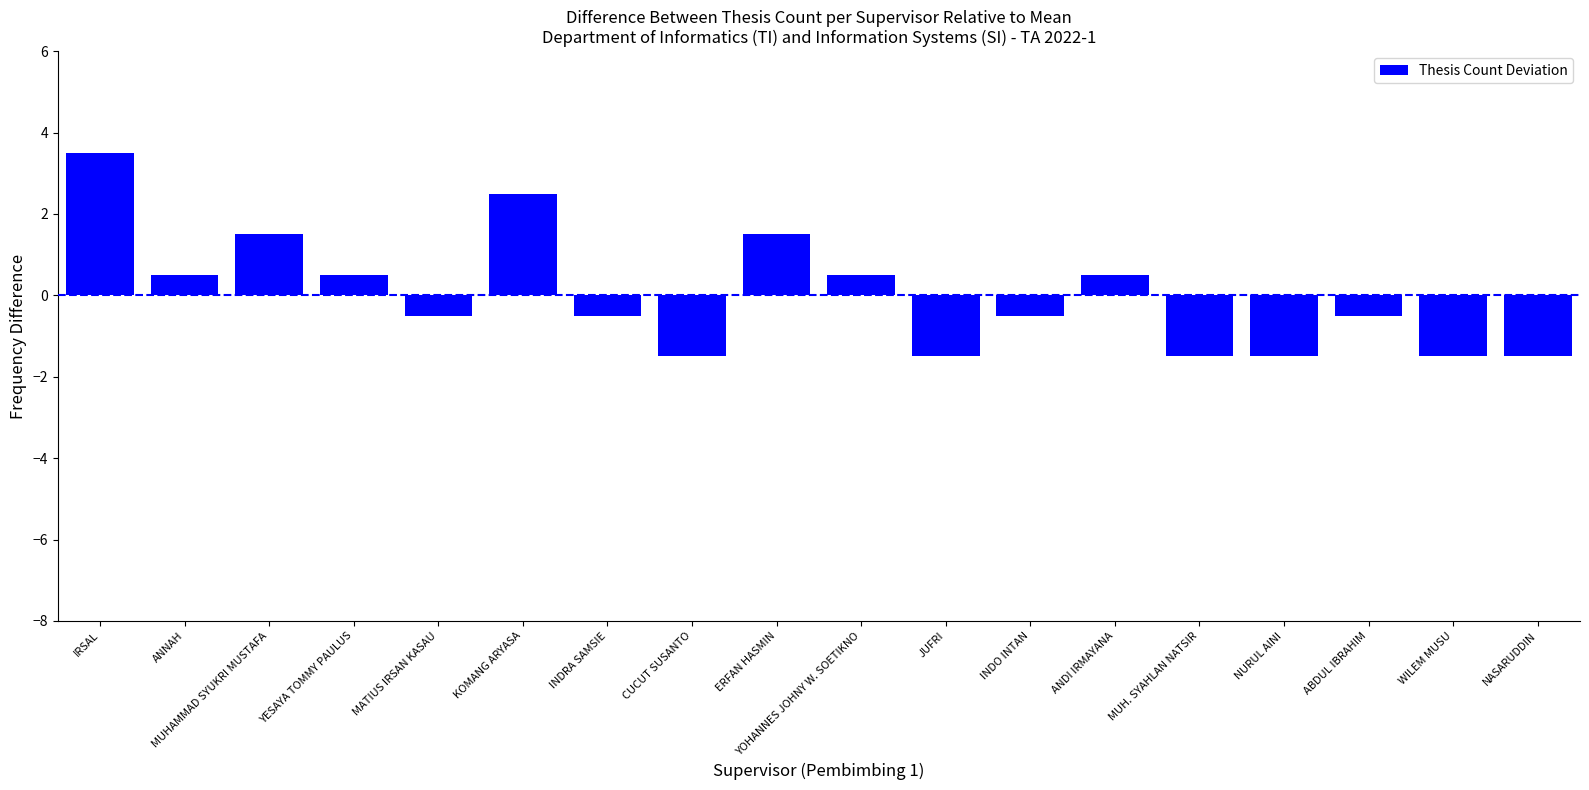

What is the difference between the maximum and minimum values?

5.0